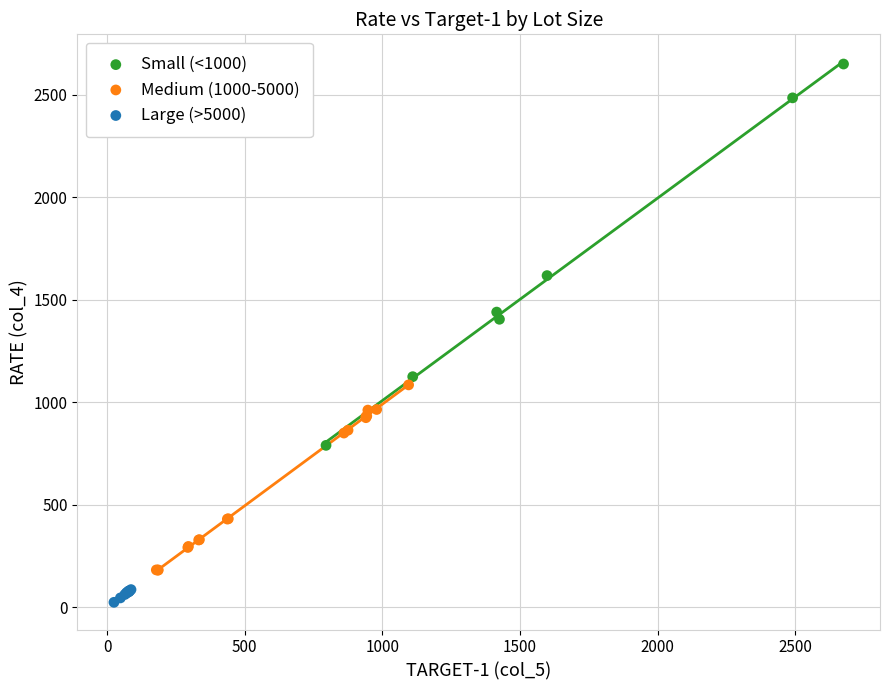

Which series contains the lowest Y value?

Large (>5000)